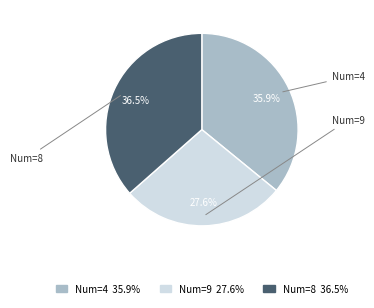

Is there any slice that represents more than half of the pie?

No